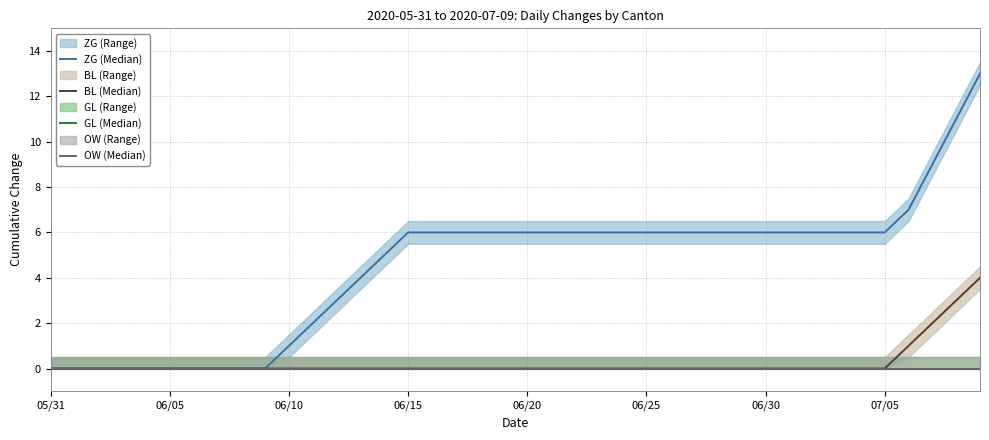

Is it true that BL (Median) equals 0 at 34?

True